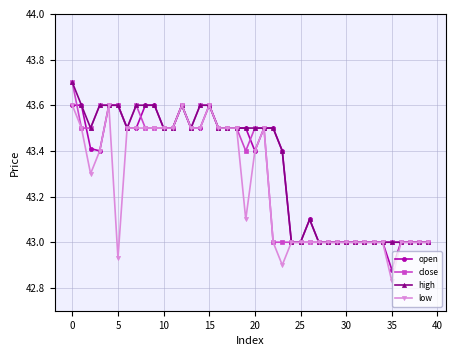

What is the highest value of the close series?

43.7